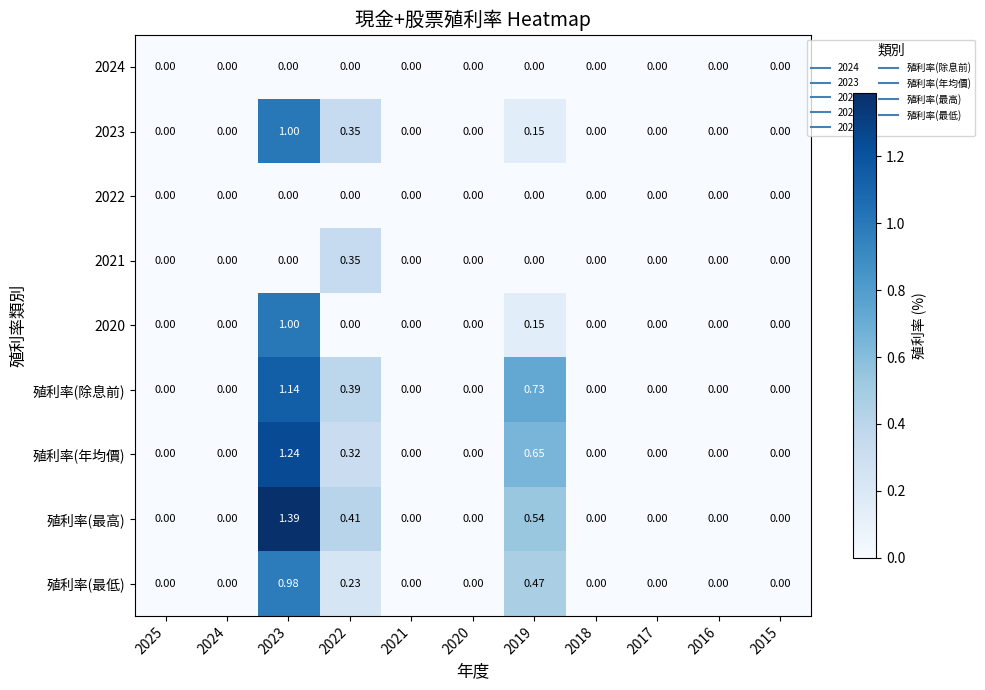

Is the value of 殖利率(除息前) at 2016 greater than the value of 2021 at 2022?

No